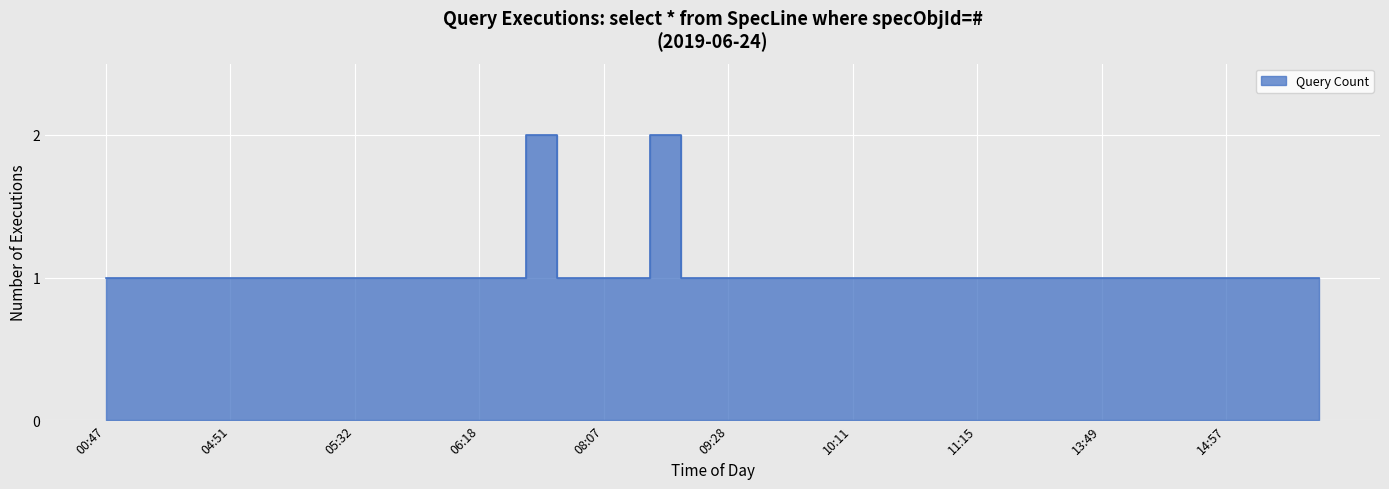

True or false: there are more than 1 points higher than both neighbors.

True